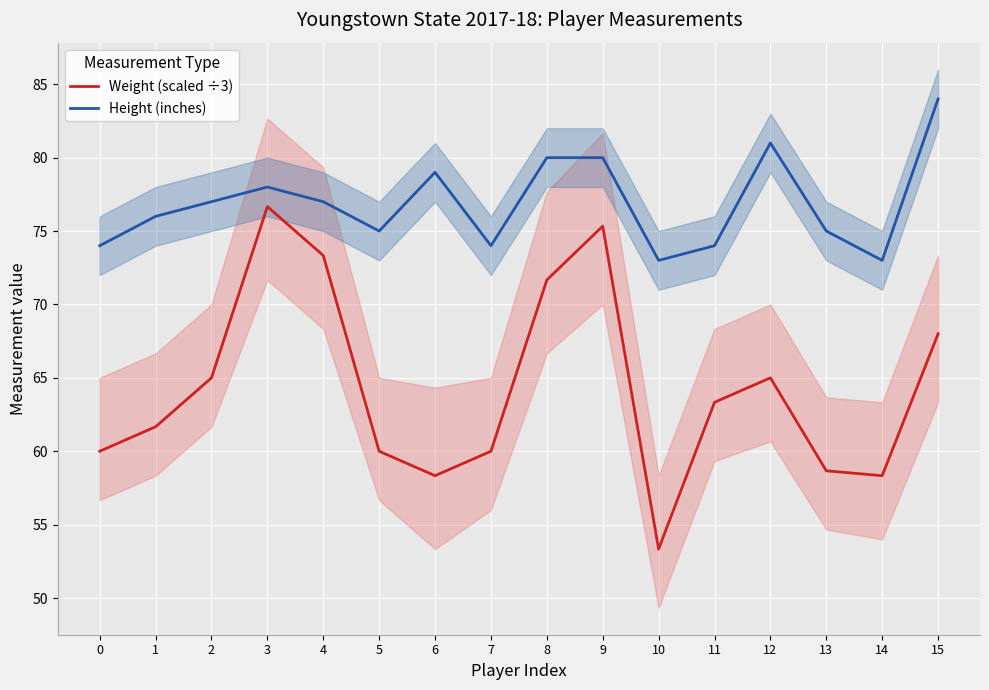

True or false: Height (inches) and Weight (scaled ÷3) intersect in this chart.

False